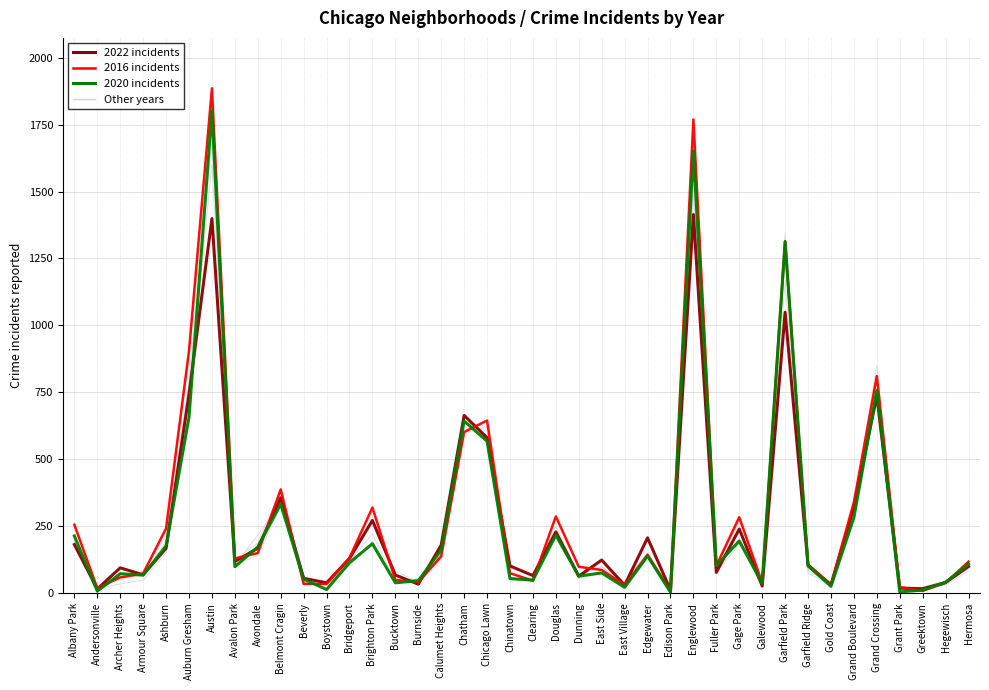

Is this an area chart (filled region under the line)?

No